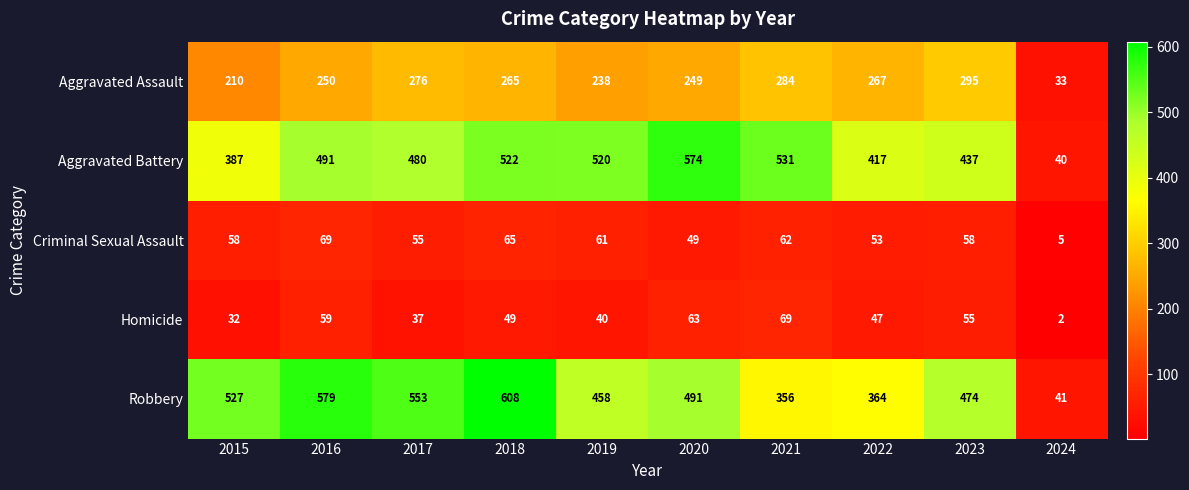

What is the total value across all series at 2024?

121